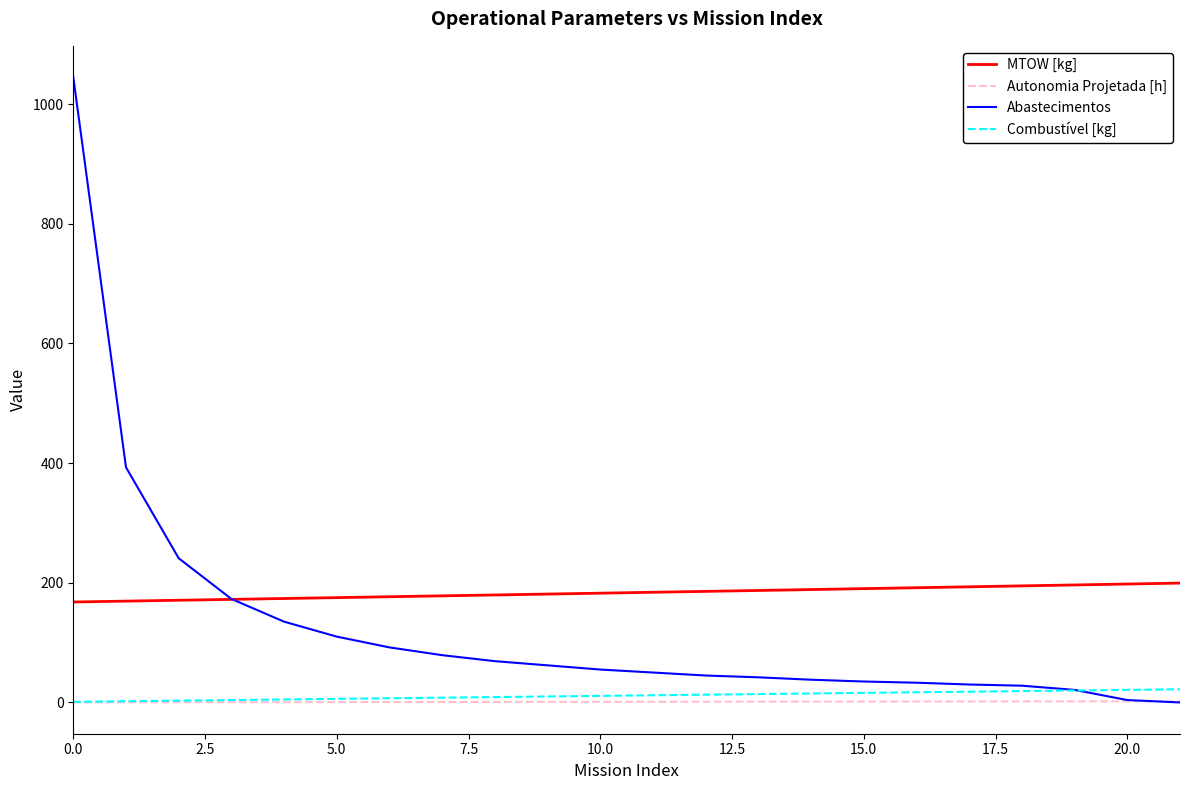

Which series has the largest total across all categories?

MTOW [kg]